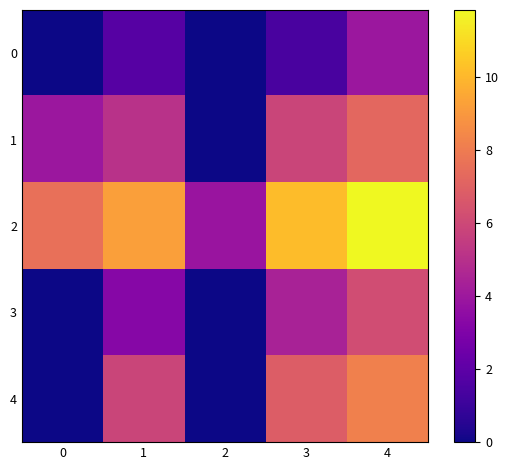

Reading right to left, extract all data points from this chart.

row_0: 3.9	1.4	0.0	1.8	0.0
row_1: 7.2	5.9	0.0	5.0	3.9
row_2: 11.8	10.1	3.9	9.2	7.5
row_3: 6.2	4.4	0.0	3.3	0.0
row_4: 8.1	6.8	0.0	5.9	0.0